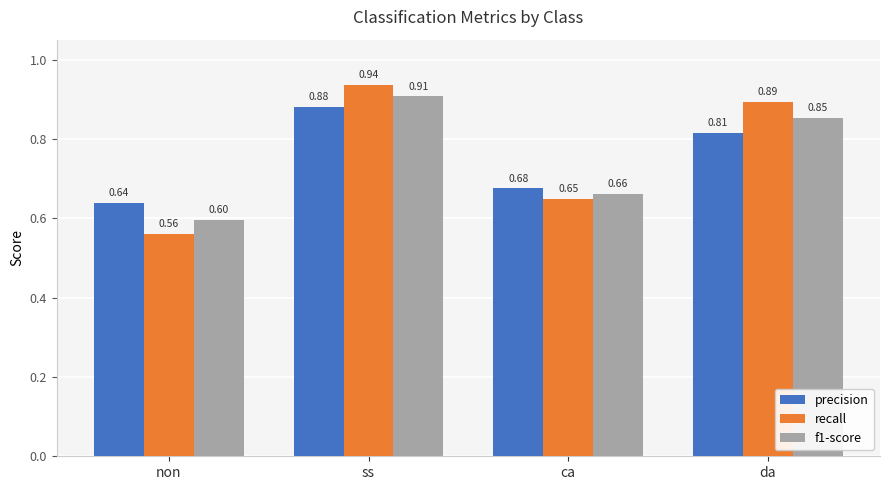

What is the label of the 3rd bar from the right?

ss